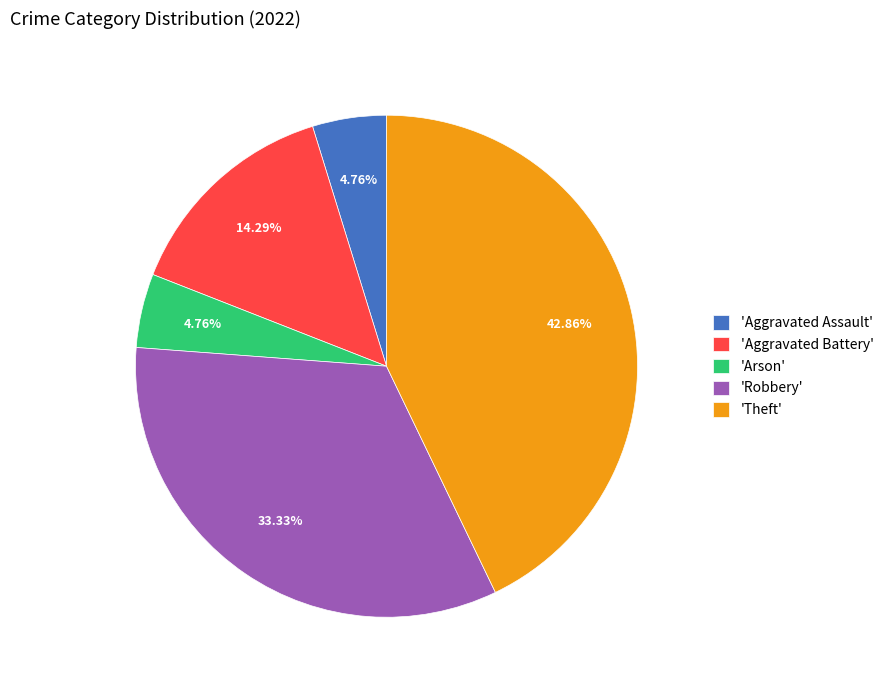

Between 'Aggravated Battery' and 'Aggravated Assault', which is larger?

'Aggravated Battery'